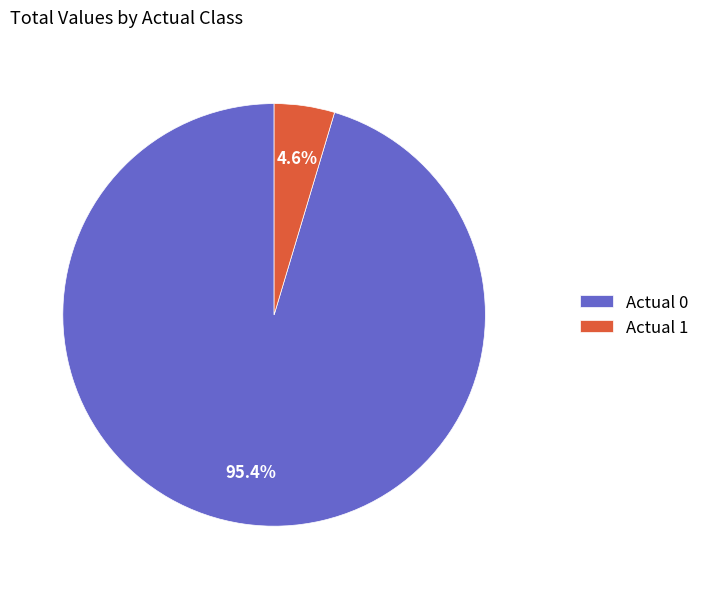

Count the number of slices in the pie.

2